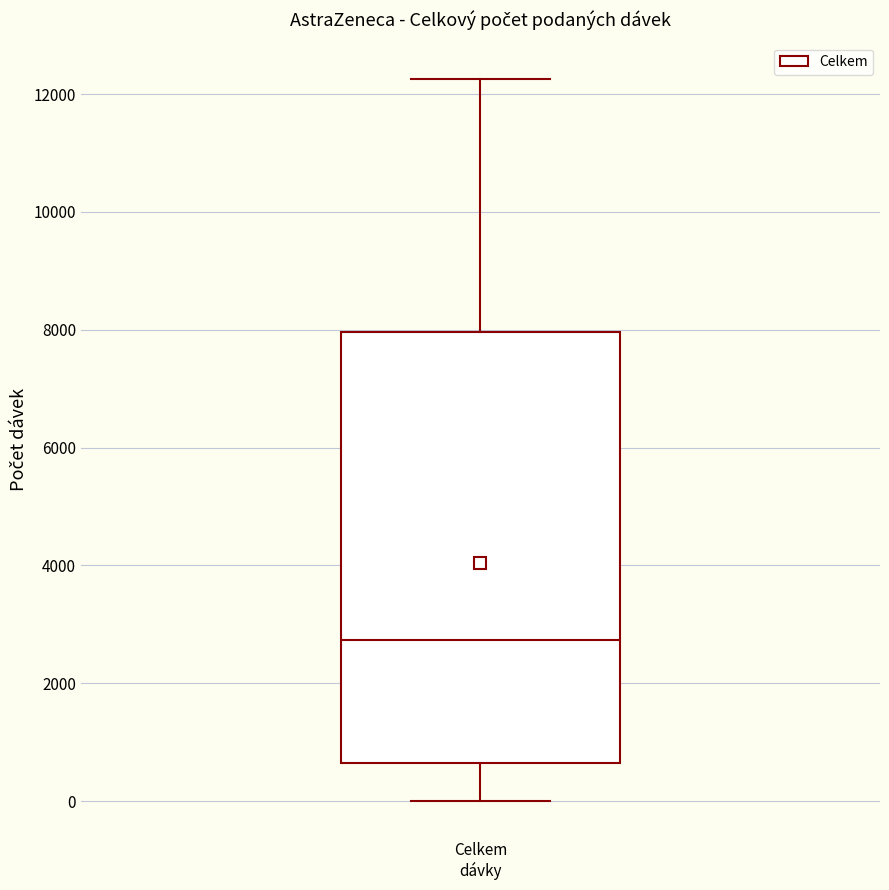

Transcribe this box plot: give where the median line is, the range the box spans, and where the two whiskers end, as read against the y-axis. The values are not printed on the chart, so give them approximately, as read against the axis.

median 2800, box 600 to 8000, whiskers 0 to 12200